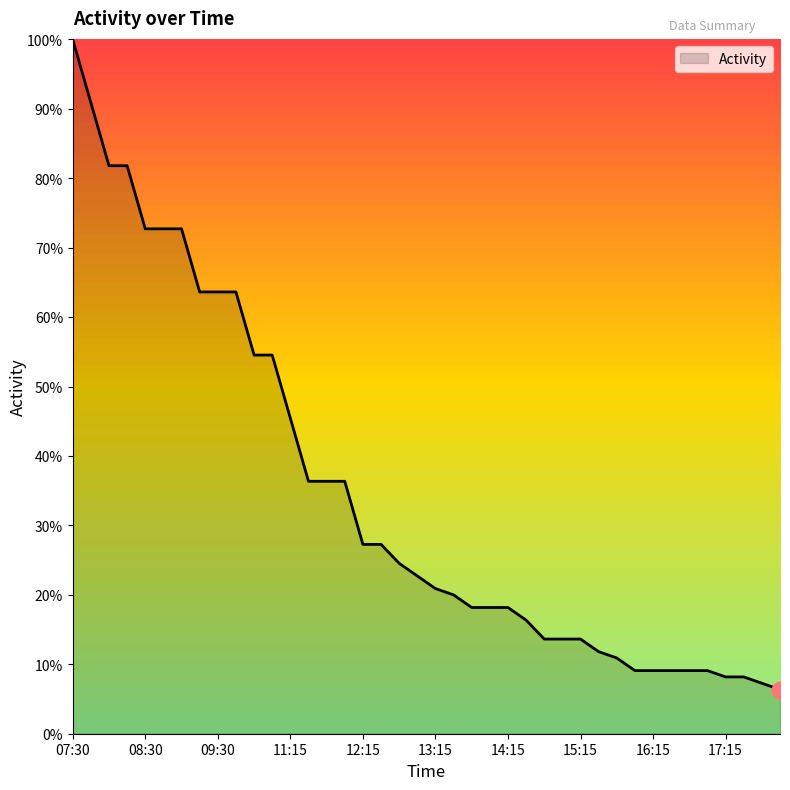

What is the minimum value shown in the chart?

6.4